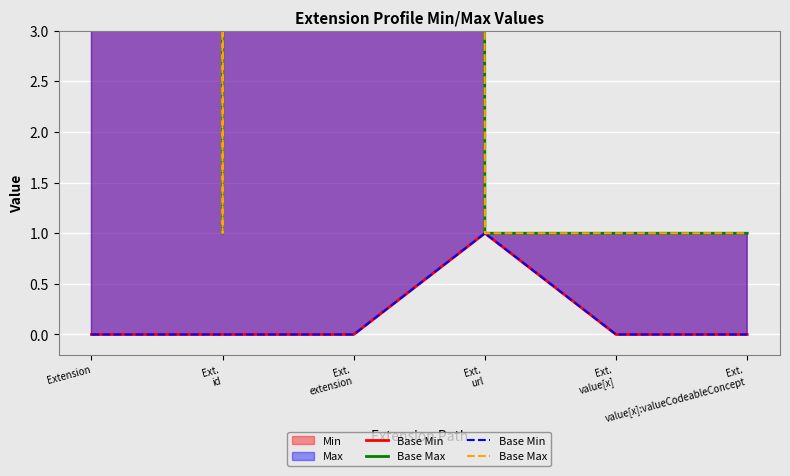

True or false: Base Max and Base Min cross at least once.

False